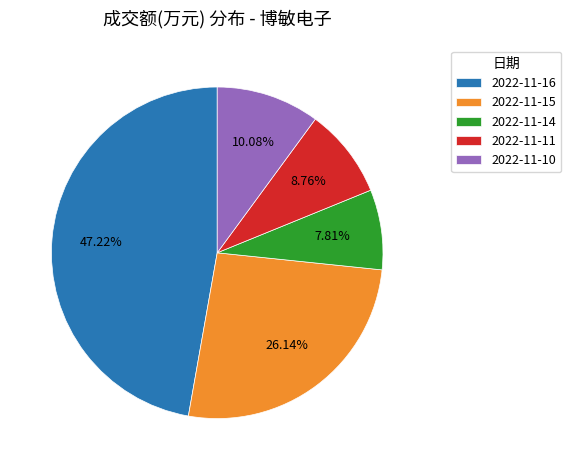

How many segments does this pie chart have?

5